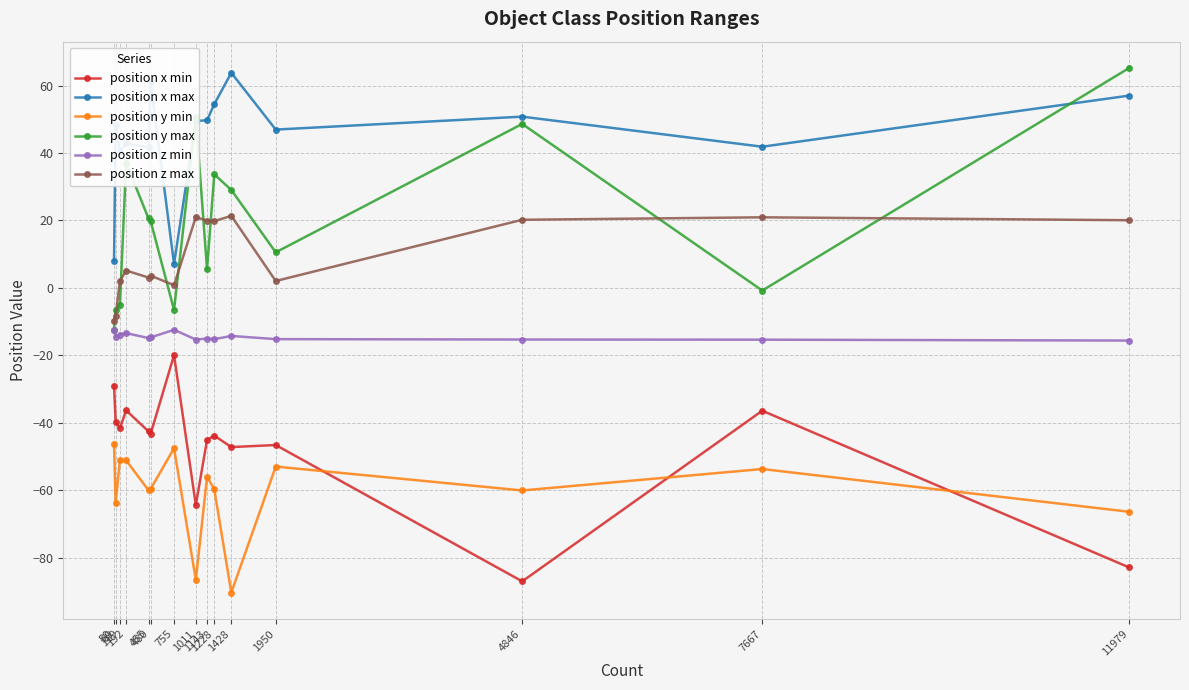

How many series are shown in this chart?

6